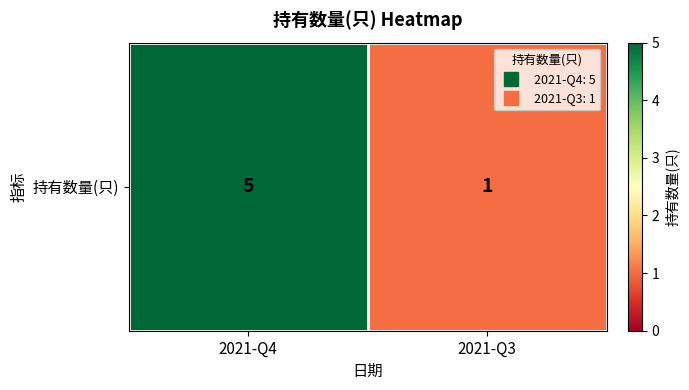

Rank the categories by value from lowest to highest.

2021-Q3, 2021-Q4